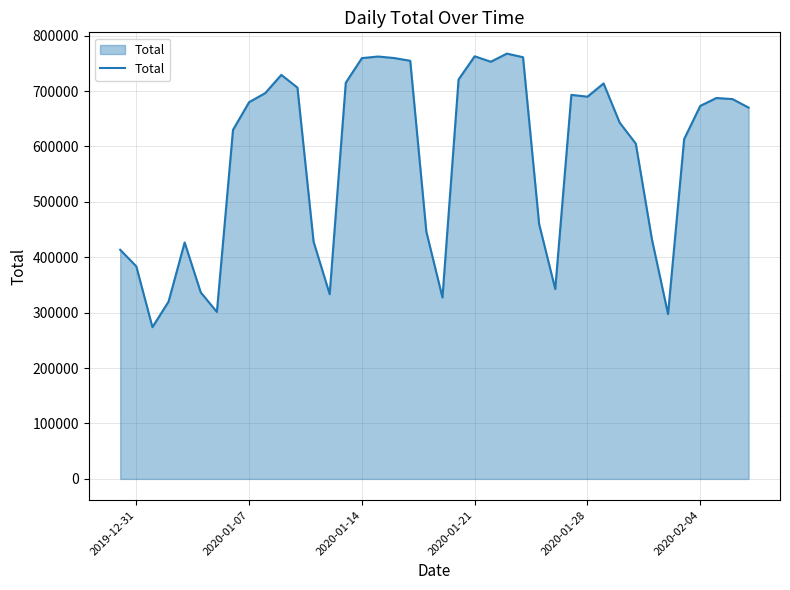

What is the difference between the maximum and minimum values?

493668